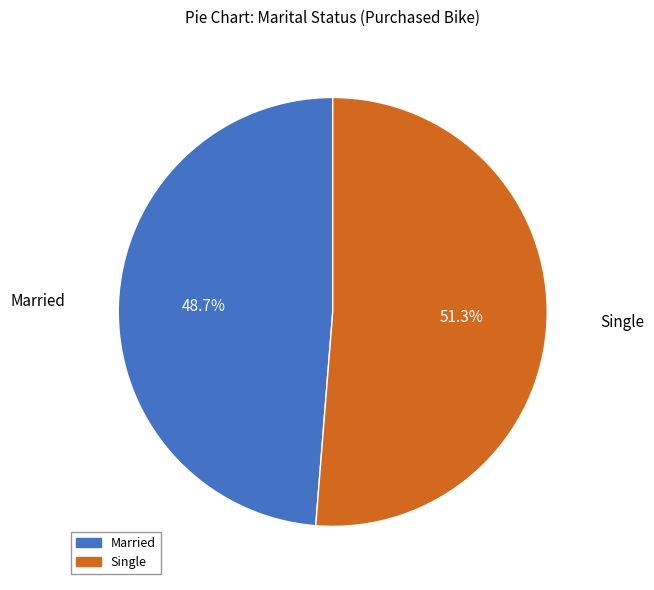

To the nearest percent, what is the average slice percentage?

50%